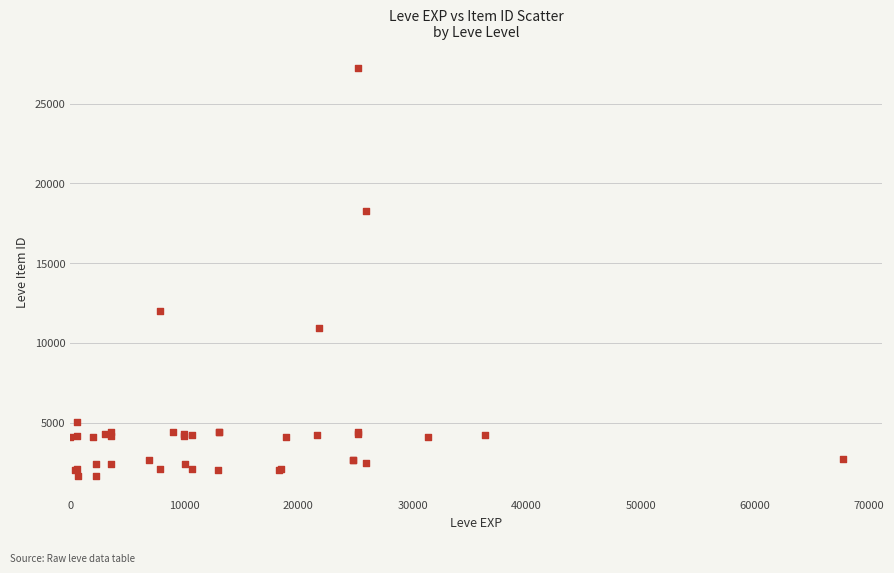

What Y value in the scatter plot is closest to 14448?

12018